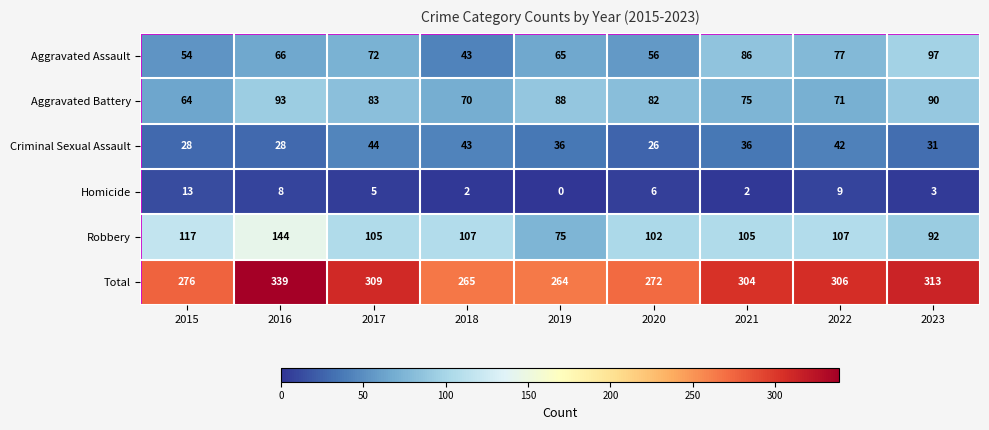

Rank the series by their maximum value, from lowest to highest.

Homicide, Criminal Sexual Assault, Aggravated Battery, Aggravated Assault, Robbery, Total